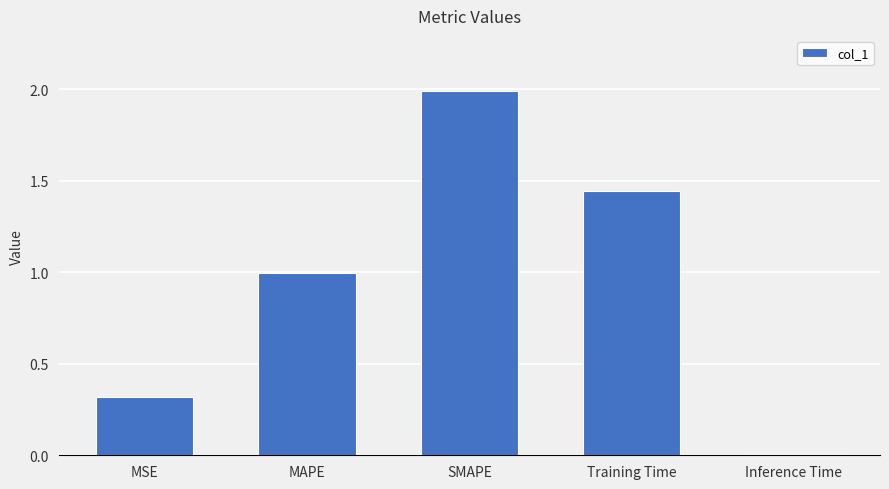

Which label corresponds to the largest value in the chart?

SMAPE